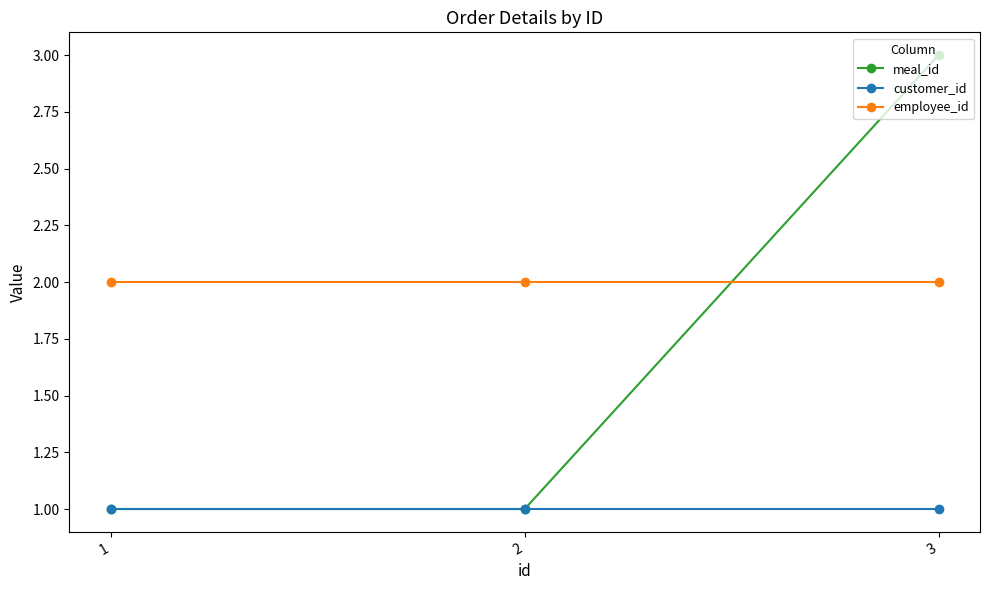

Which series has the widest spread of values?

meal_id